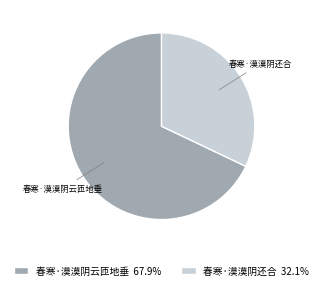

Is the sum of 春寒·漠漠阴还合 and 春寒·漠漠阴云匝地垂 greater than half?

Yes